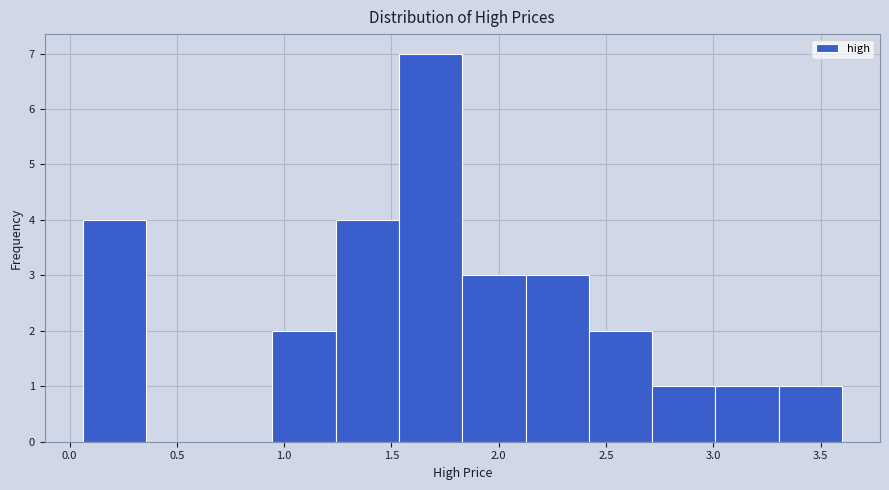

Which range on the x-axis has the tallest bar?

1.535 to 1.830